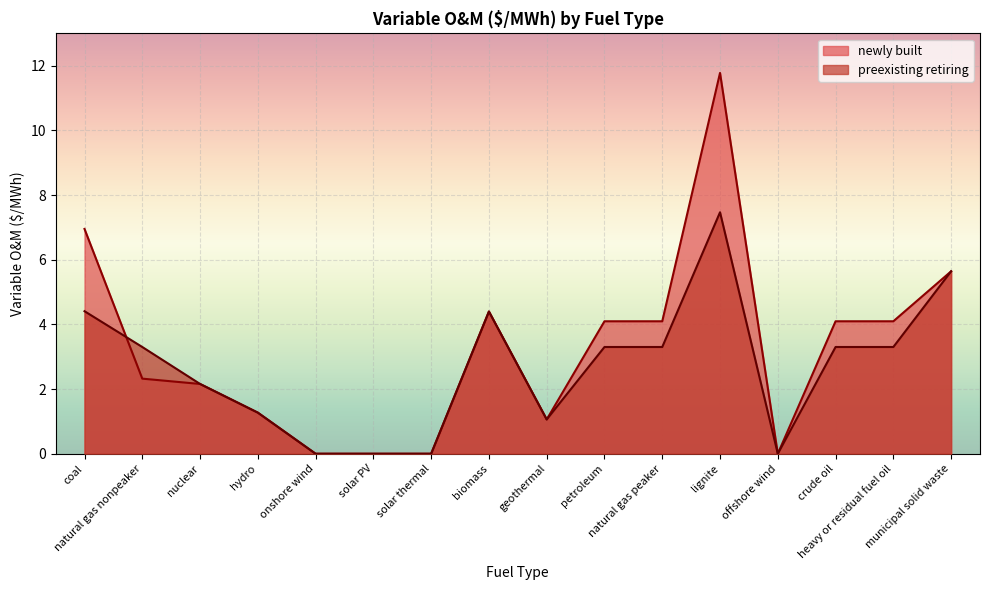

List the series in order of their overall mean, highest first.

newly built, preexisting retiring